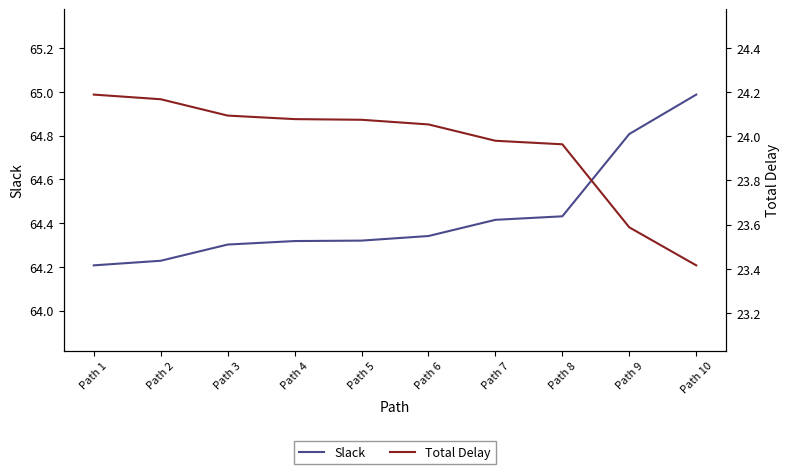

List the series in order of their peak value, highest first.

Slack, Total Delay